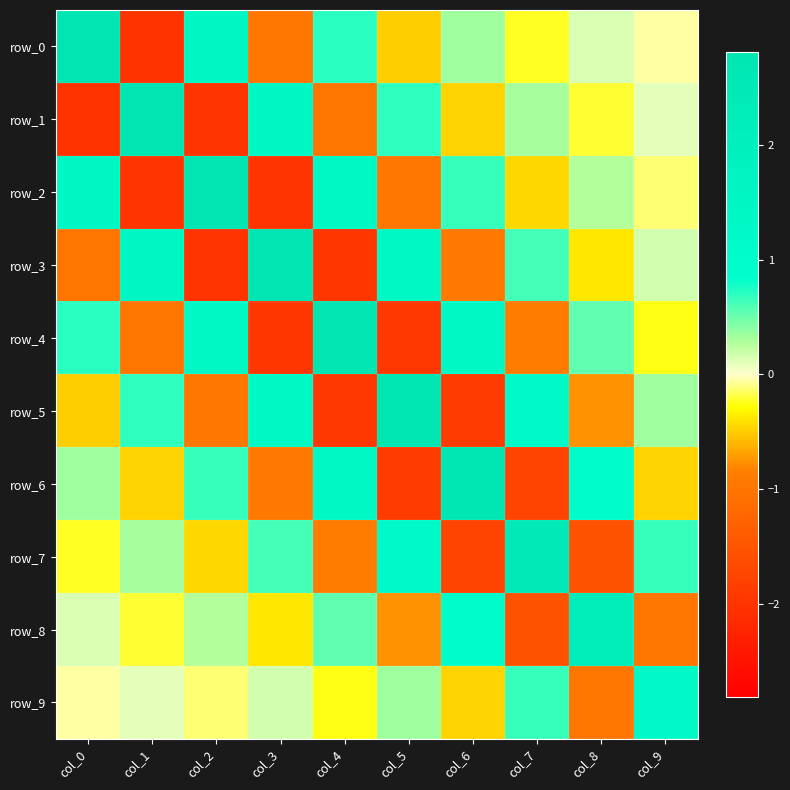

Reading left to right, extract all data points from this chart.

row_0: 2.8	-2.0	1.4	-1.0	0.7	-0.5	0.3	-0.2	0.1	-0.1
row_1: -2.0	2.8	-2.0	1.4	-1.0	0.7	-0.5	0.3	-0.2	0.1
row_2: 1.4	-2.0	2.8	-2.0	1.4	-1.0	0.7	-0.4	0.3	-0.1
row_3: -1.0	1.4	-2.0	2.8	-2.0	1.4	-0.9	0.6	-0.4	0.2
row_4: 0.7	-1.0	1.4	-2.0	2.8	-1.9	1.3	-0.9	0.5	-0.2
row_5: -0.5	0.7	-1.0	1.4	-1.9	2.7	-1.9	1.2	-0.8	0.3
row_6: 0.3	-0.5	0.7	-0.9	1.3	-1.9	2.6	-1.8	1.1	-0.5
row_7: -0.2	0.3	-0.4	0.6	-0.9	1.2	-1.8	2.5	-1.5	0.7
row_8: 0.1	-0.2	0.3	-0.4	0.5	-0.8	1.1	-1.5	2.2	-1.0
row_9: -0.1	0.1	-0.1	0.2	-0.2	0.3	-0.5	0.7	-1.0	1.3